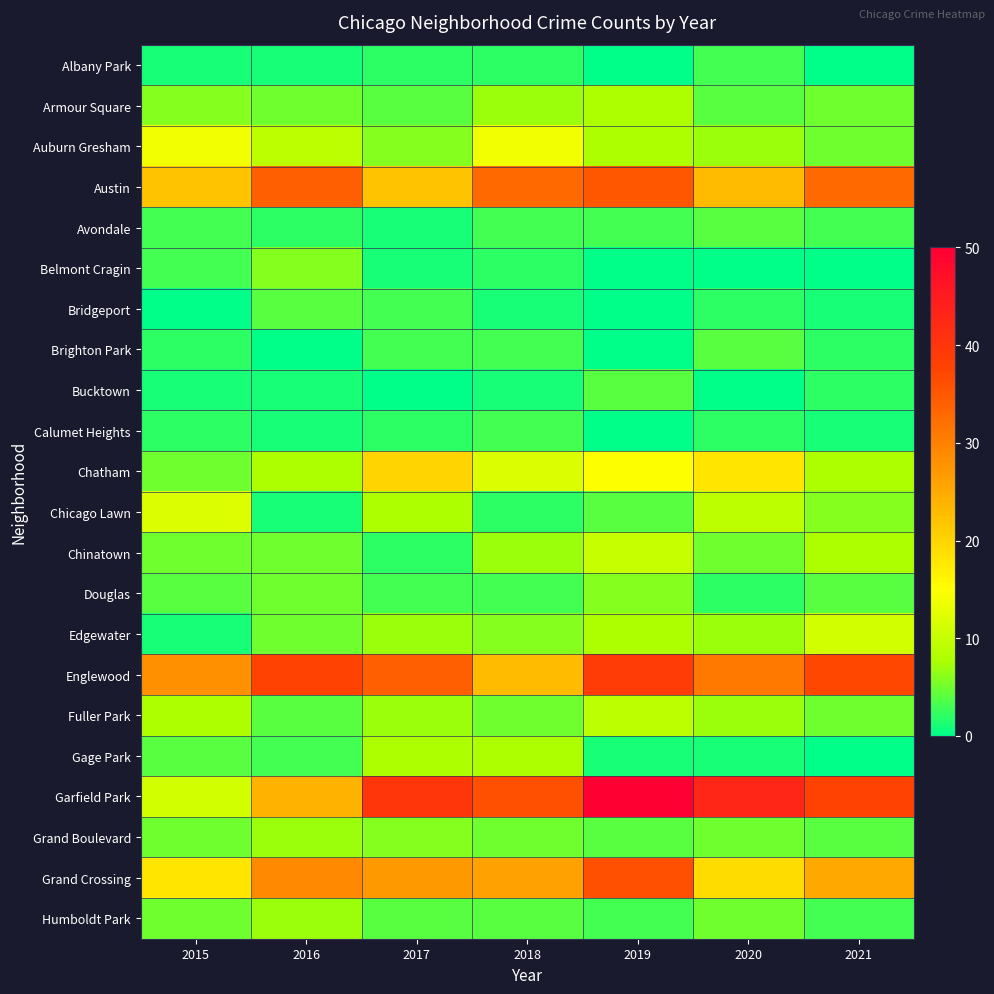

What is the greatest value displayed?

50